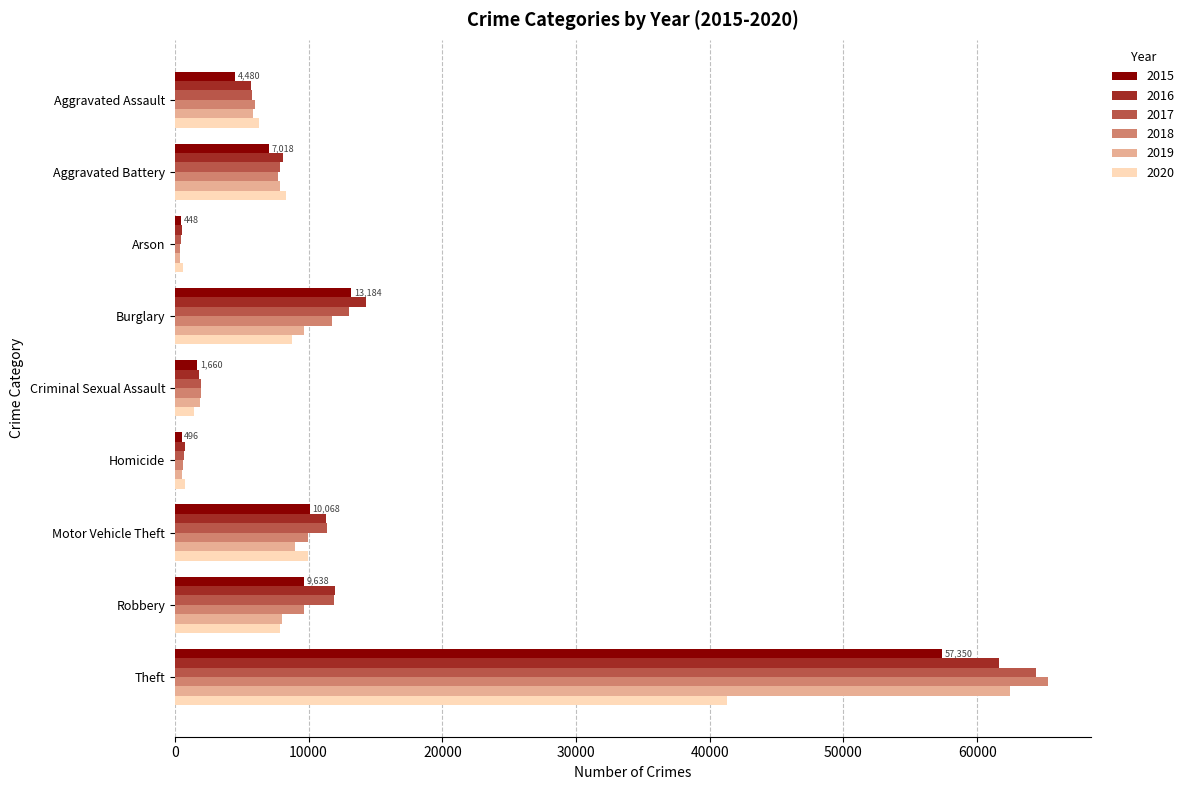

The 2017 series shows 1935 at Criminal Sexual Assault. True or false?

True